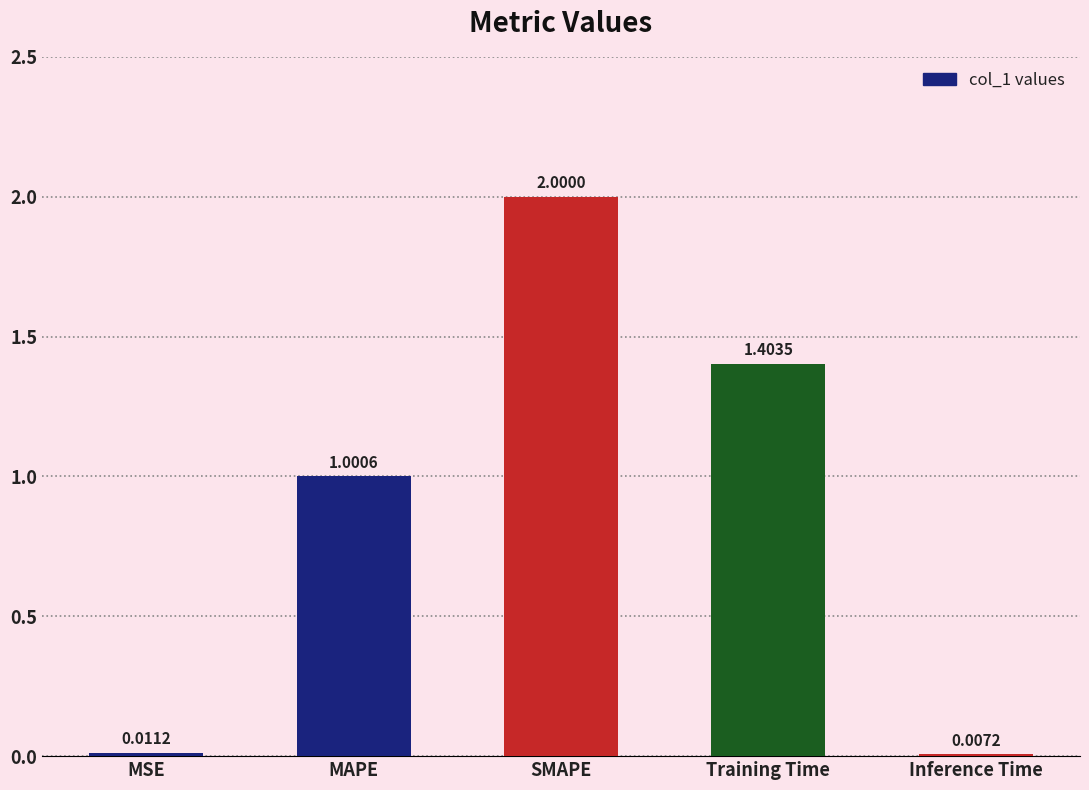

What is the sum of the values at SMAPE and Training Time?

3.4